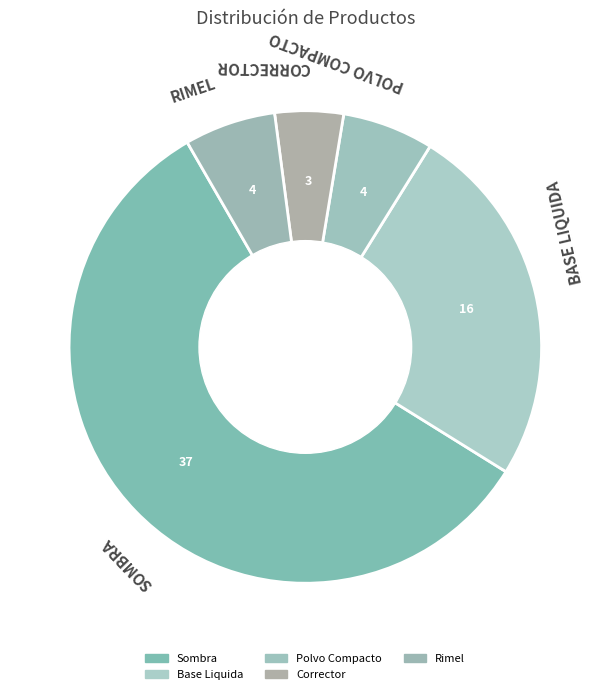

Does any single category account for the majority?

Yes